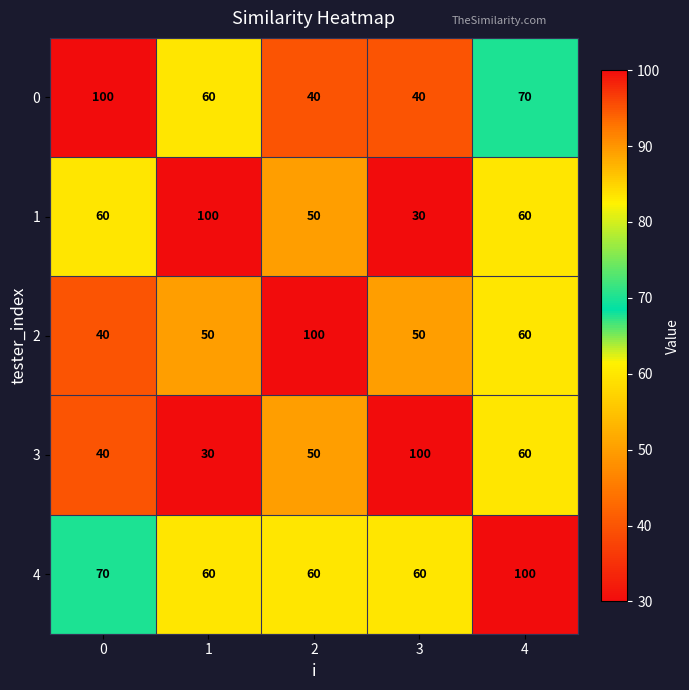

What is the difference between the 0 values at 3 and 4?

30